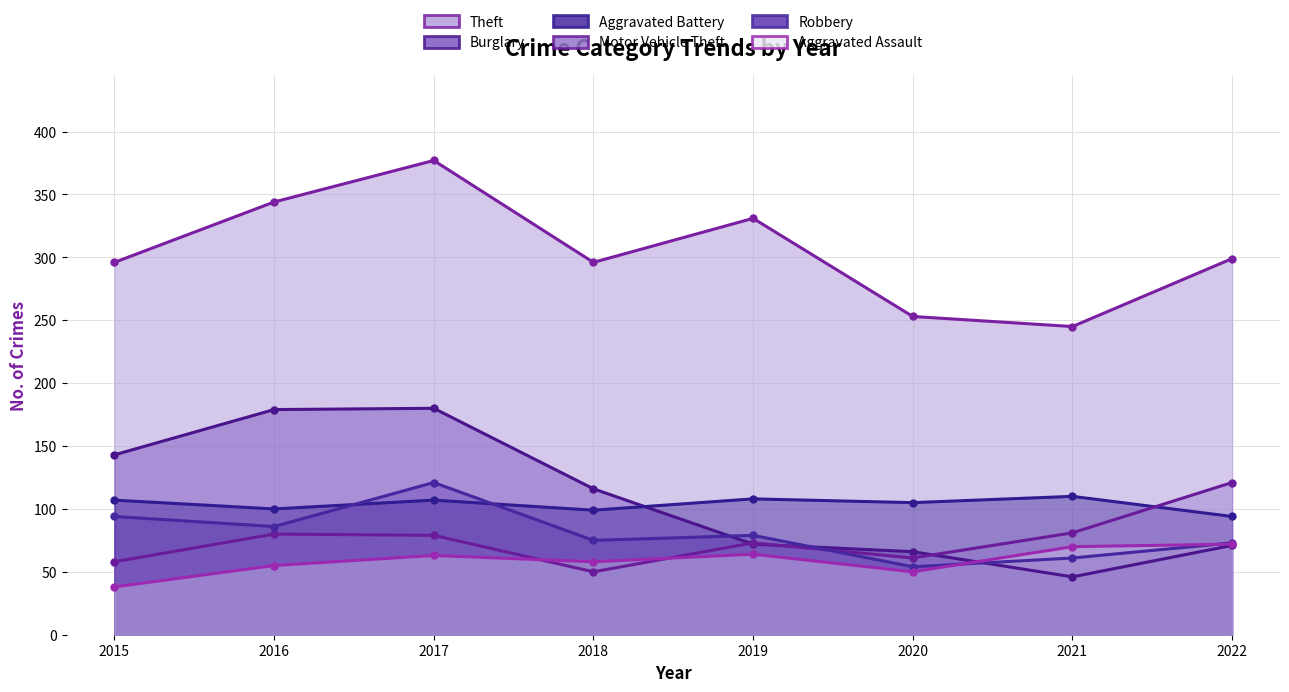

What is the difference between the highest and lowest values at 2015?

258